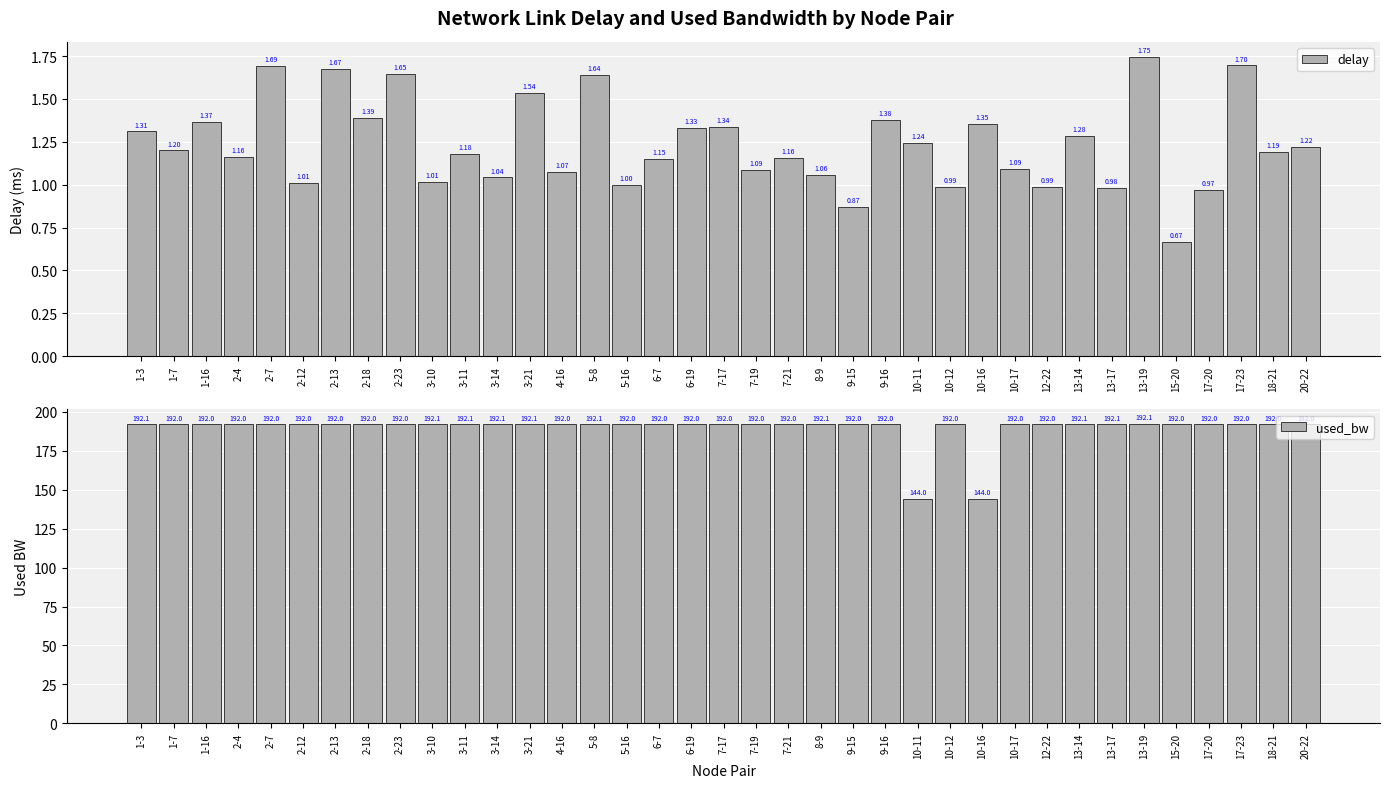

Is the value of used_bw at 8-9 greater than the value of delay at 6-7?

Yes